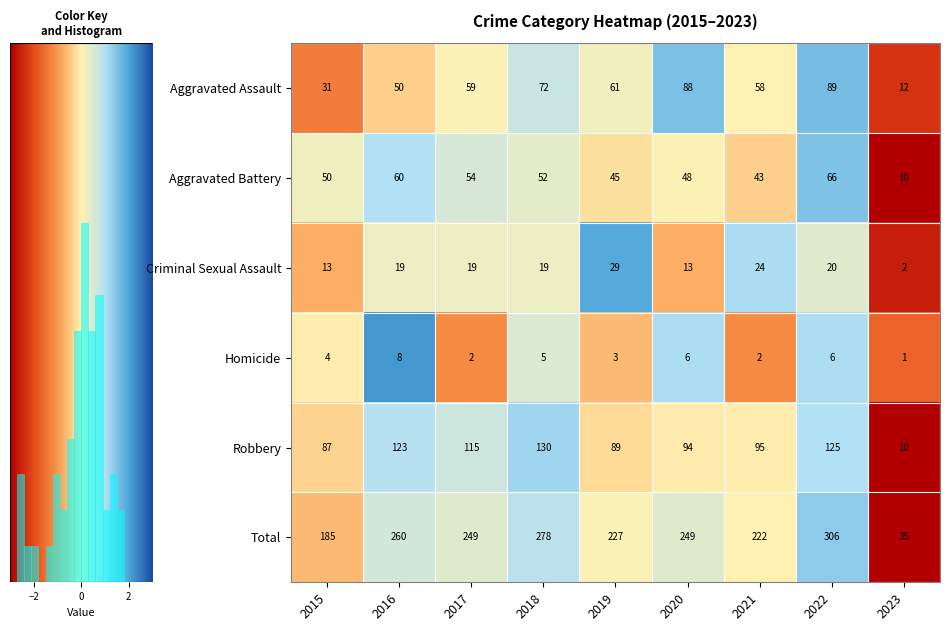

What is the minimum value for Robbery?

10